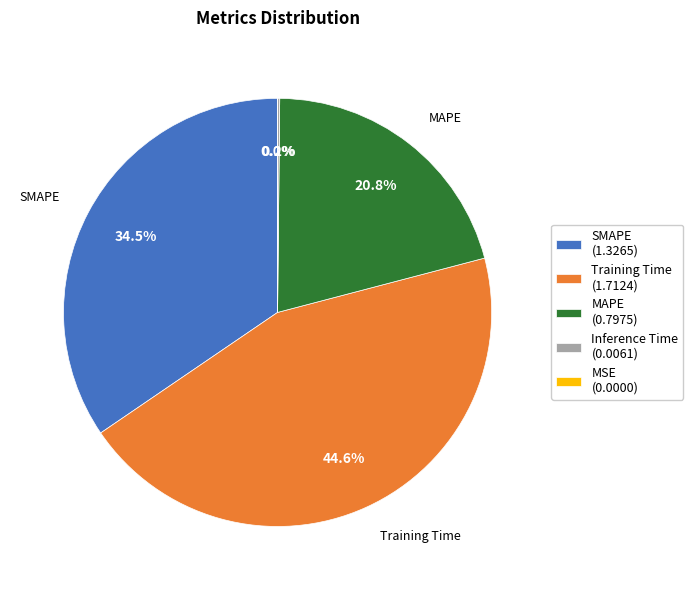

Is there any slice that represents more than half of the pie?

No